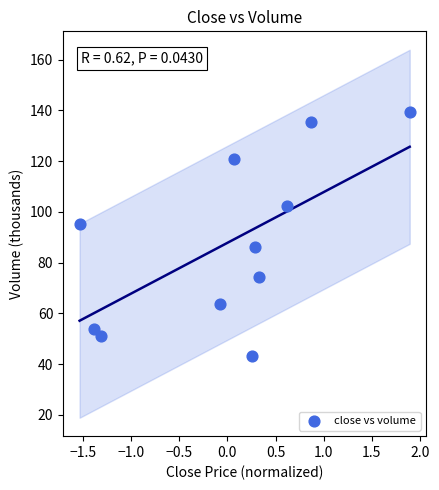

What is the range of X values (max minus min)?

3.4